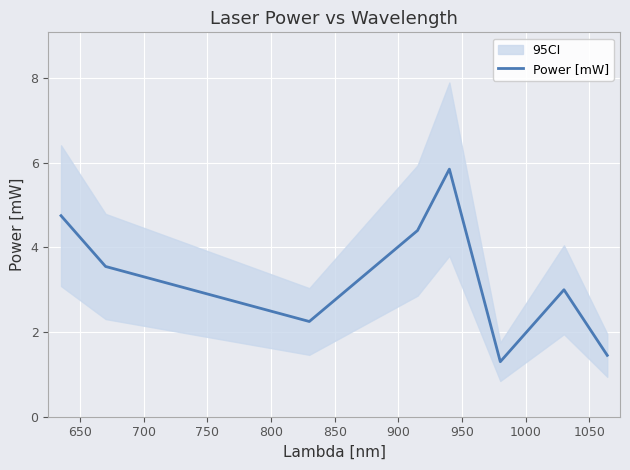

What is the minimum value for Power [mW]?

1.3